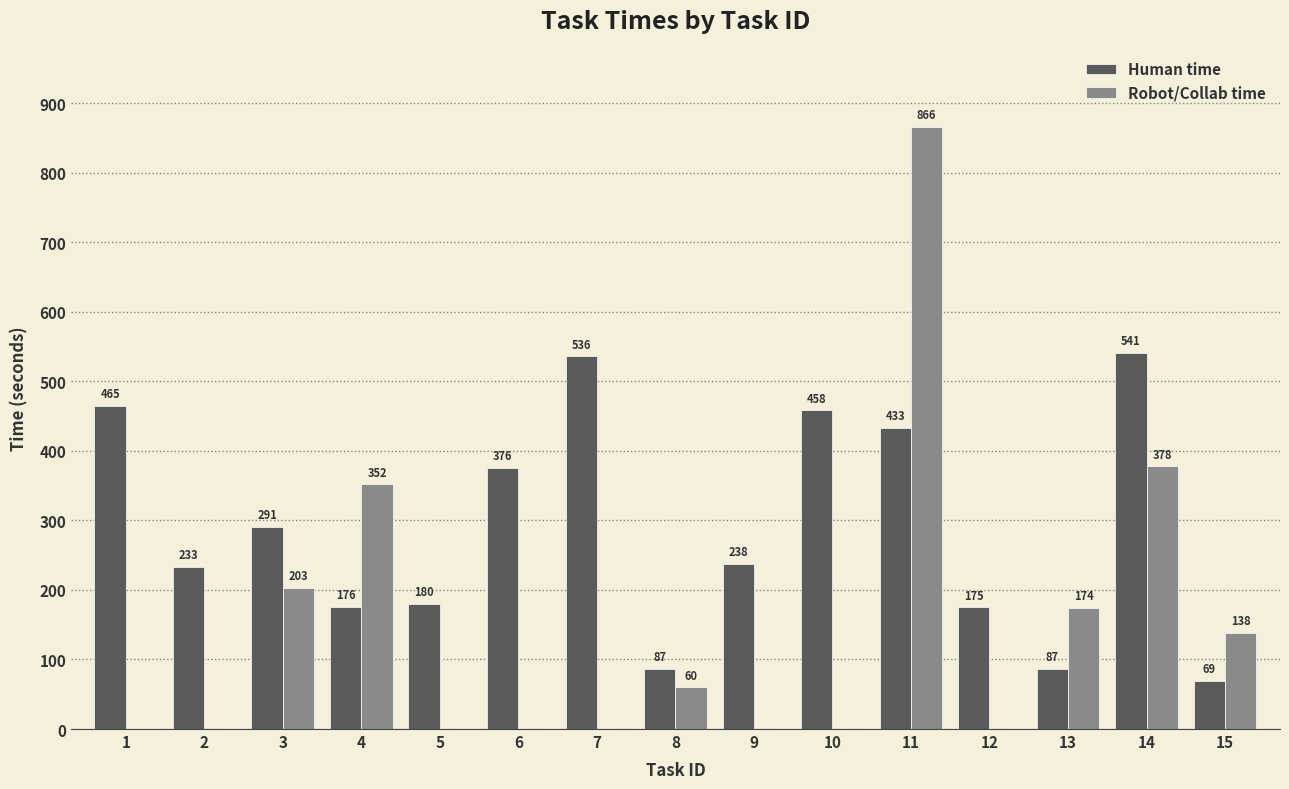

What is the maximum value for Robot/Collab time?

866